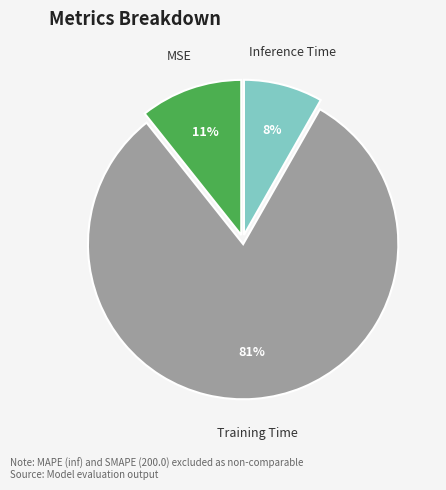

Does Training Time account for over 50% of the chart?

Yes